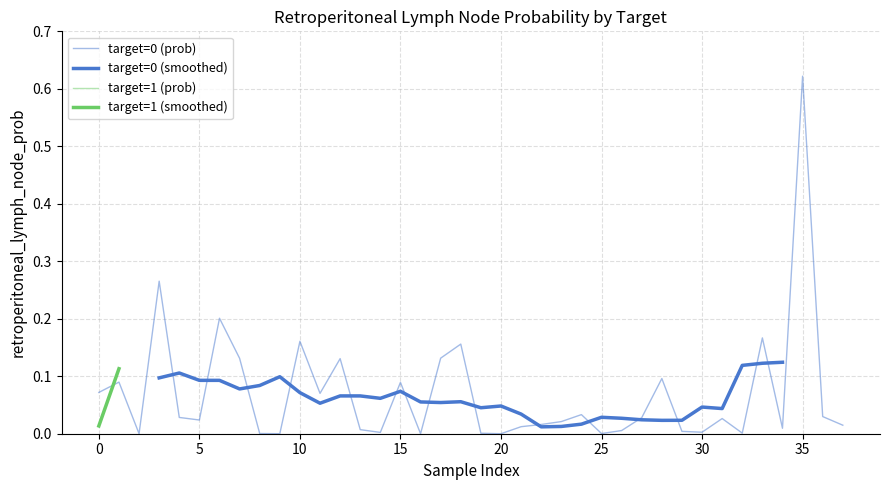

What is the label of the 24th point from the left?

23